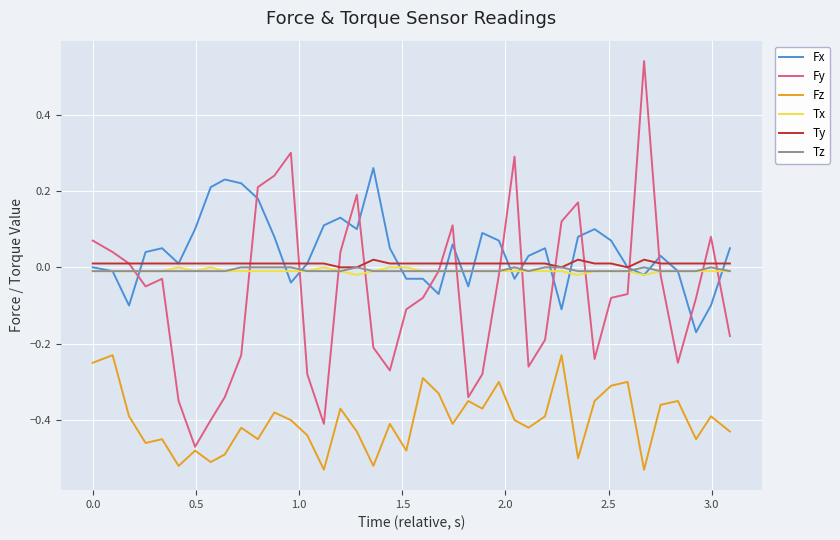

Which series has the largest range (max minus min)?

Fy